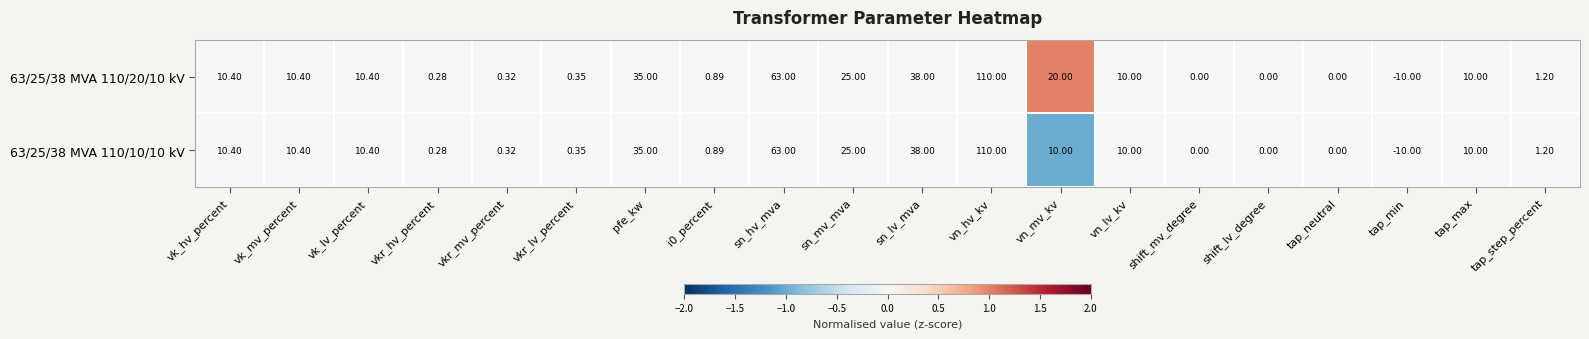

At which label is 63/25/38 MVA 110/10/10 kV closest to 50?

sn_lv_mva